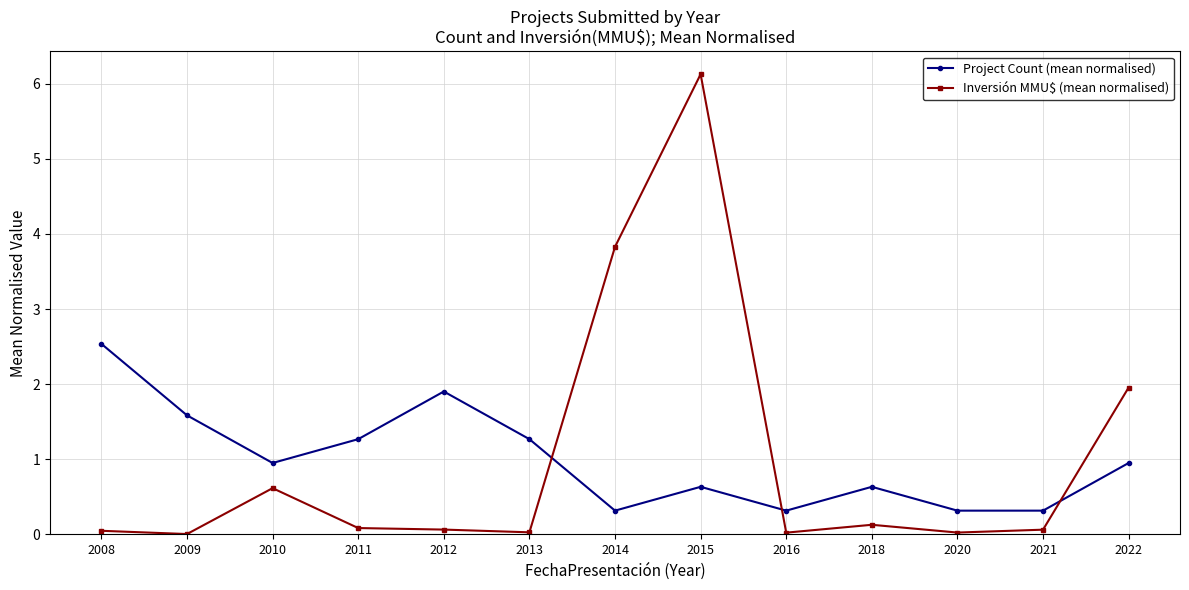

What is the greatest value displayed?

6.1